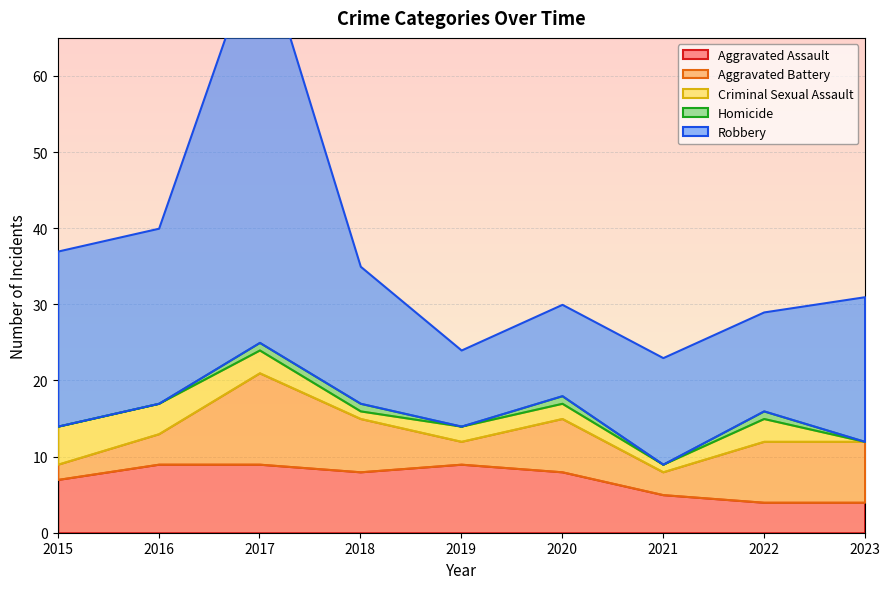

What is the value of the Aggravated Assault point at the 9th from the left?

4